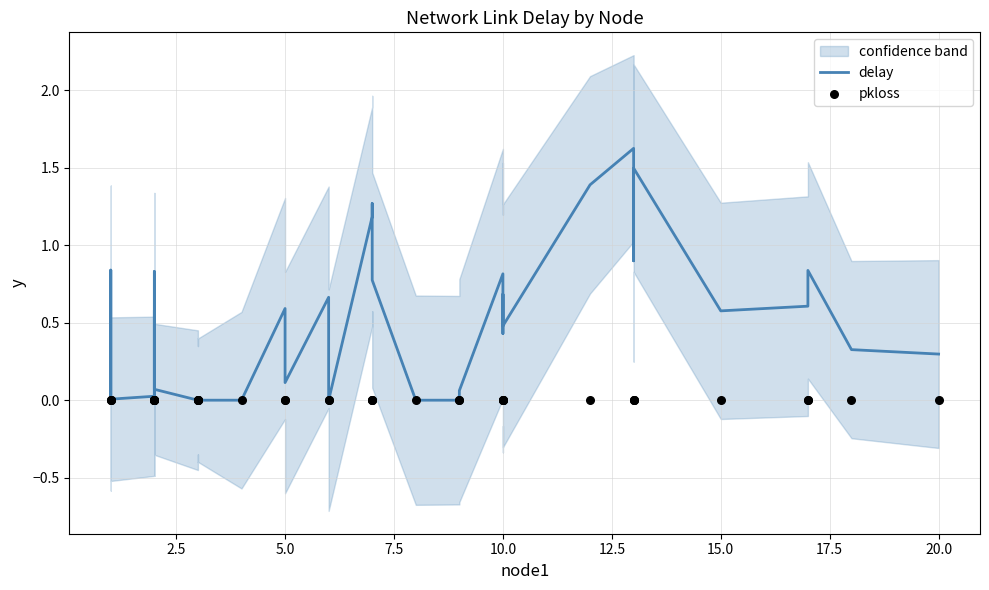

Is the value of pkloss at 27 greater than the value of delay at 10?

No